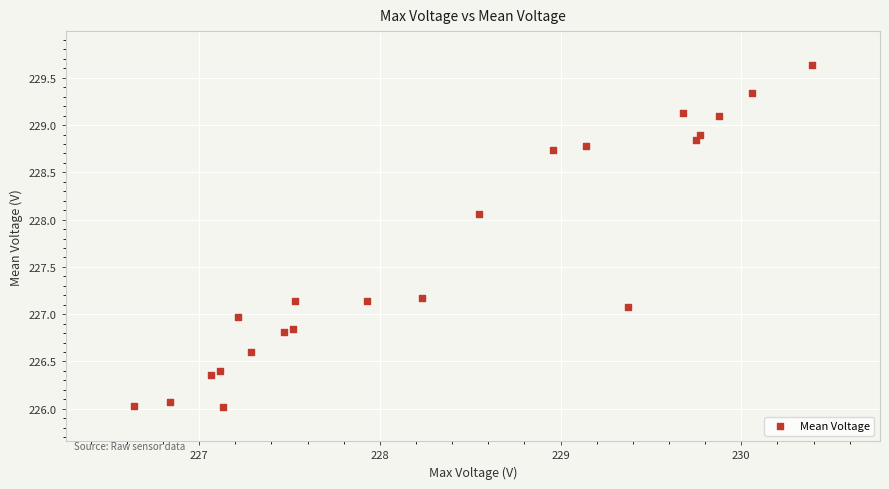

What is the range of X values (max minus min)?

3.8